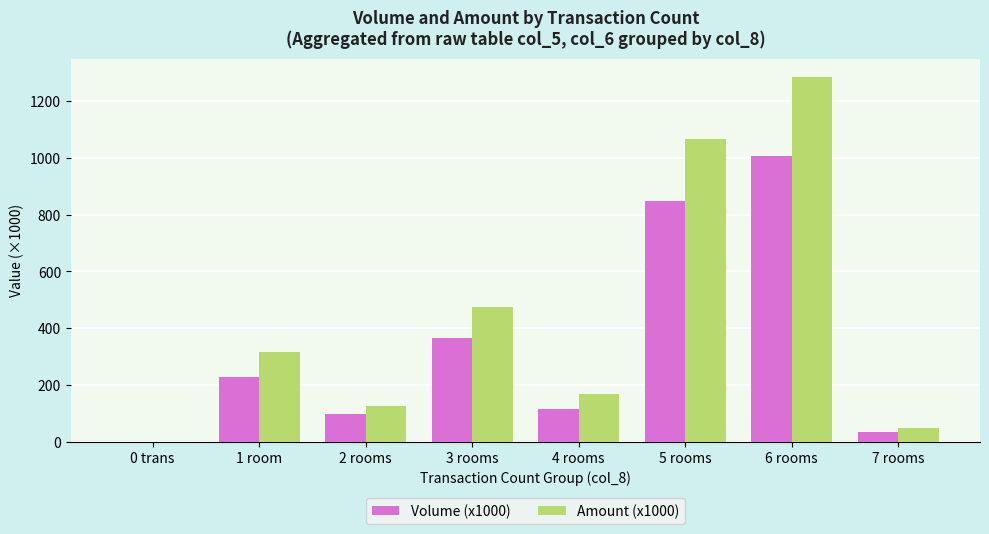

The Volume (x1000) series shows 0.0 at 0 trans. True or false?

True